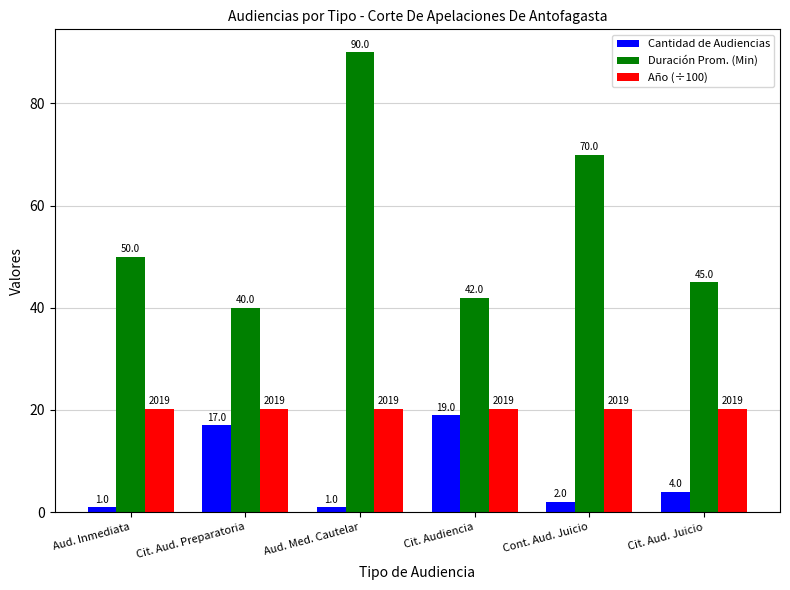

At how many categories does at least one series exceed 73?

1